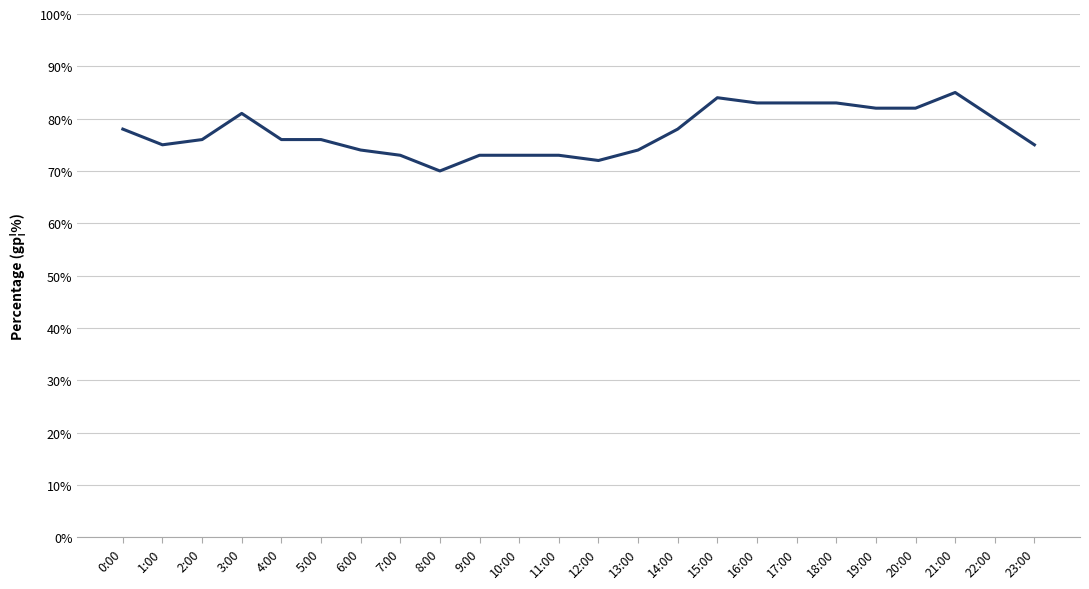

Which category has the highest value across all series?

21:00